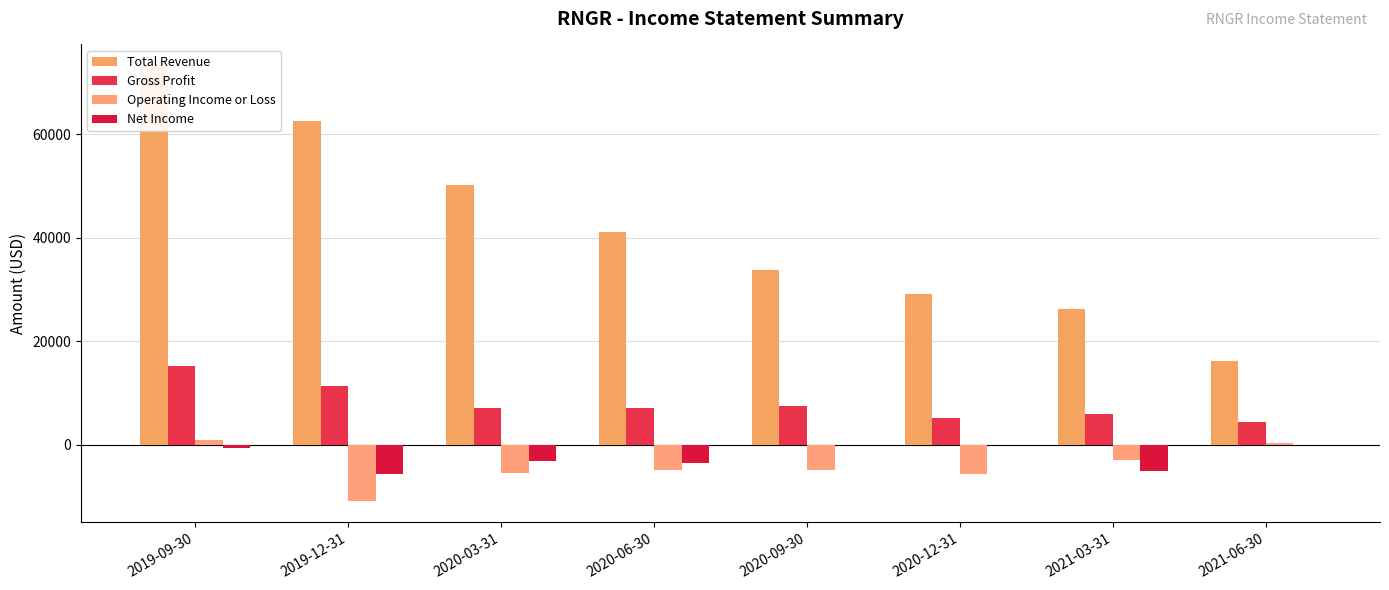

Is it true that Gross Profit equals 7500 at 2020-09-30?

True